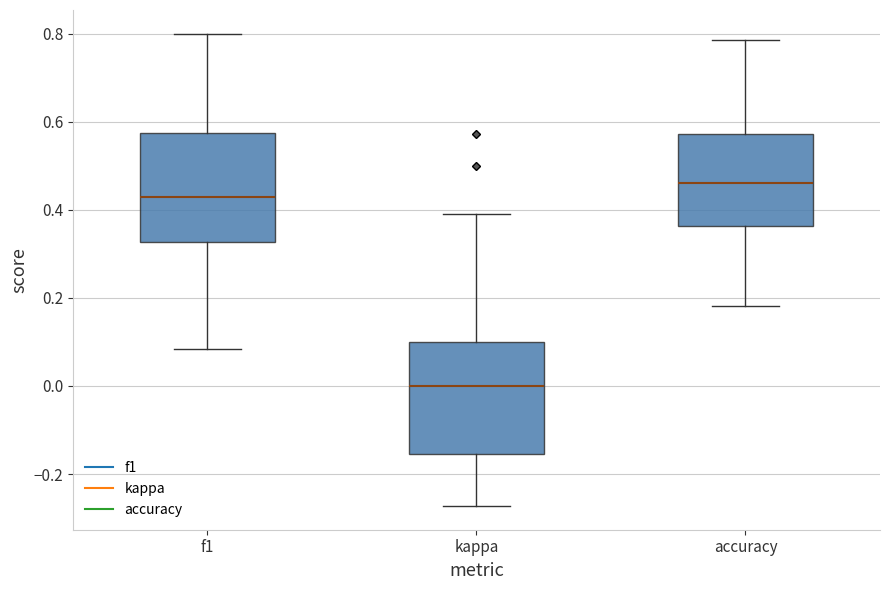

Where is the upper edge of the box for f1 on the y-axis? The values are not printed on the chart, so give them approximately, as read against the axis.

0.58